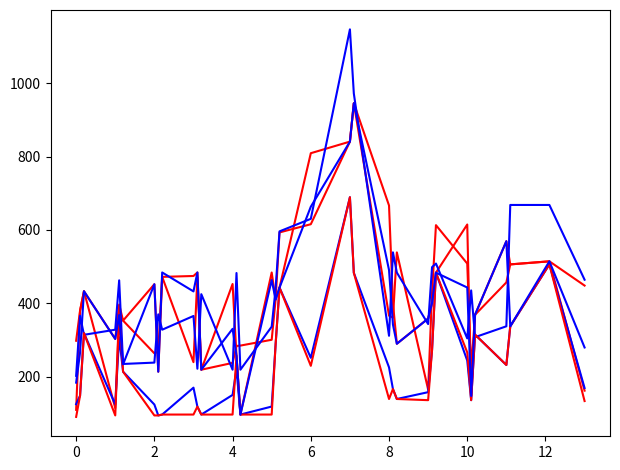

Does the chart display data point markers on the line(s)?

No